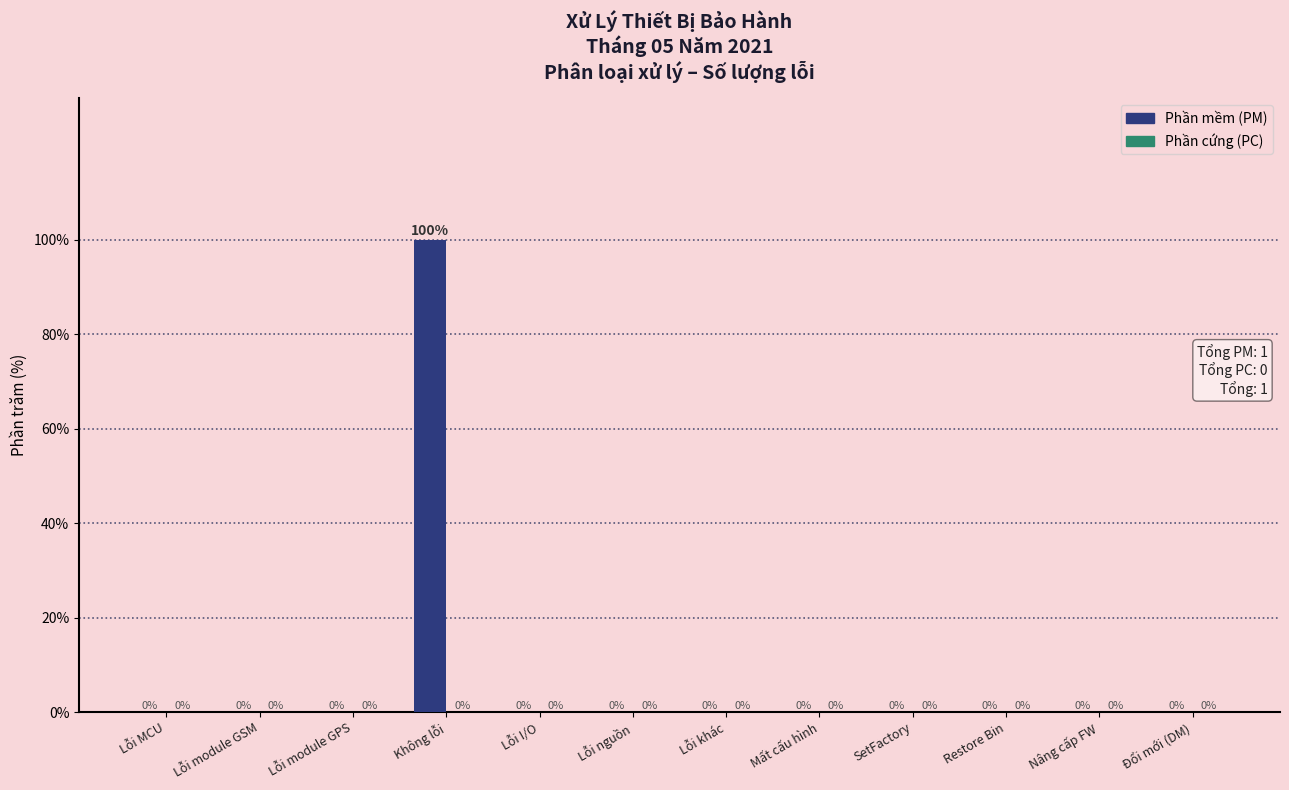

Reading left to right, extract all data points from this chart.

Lỗi MCU=0	Lỗi module GSM=0	Lỗi module GPS=0	Không lỗi=100	Lỗi I/O=0	Lỗi nguồn=0	Lỗi khác=0	Mất cấu hình=0	SetFactory=0	Restore Bin=0	Nâng cấp FW=0	Đổi mới (DM)=0